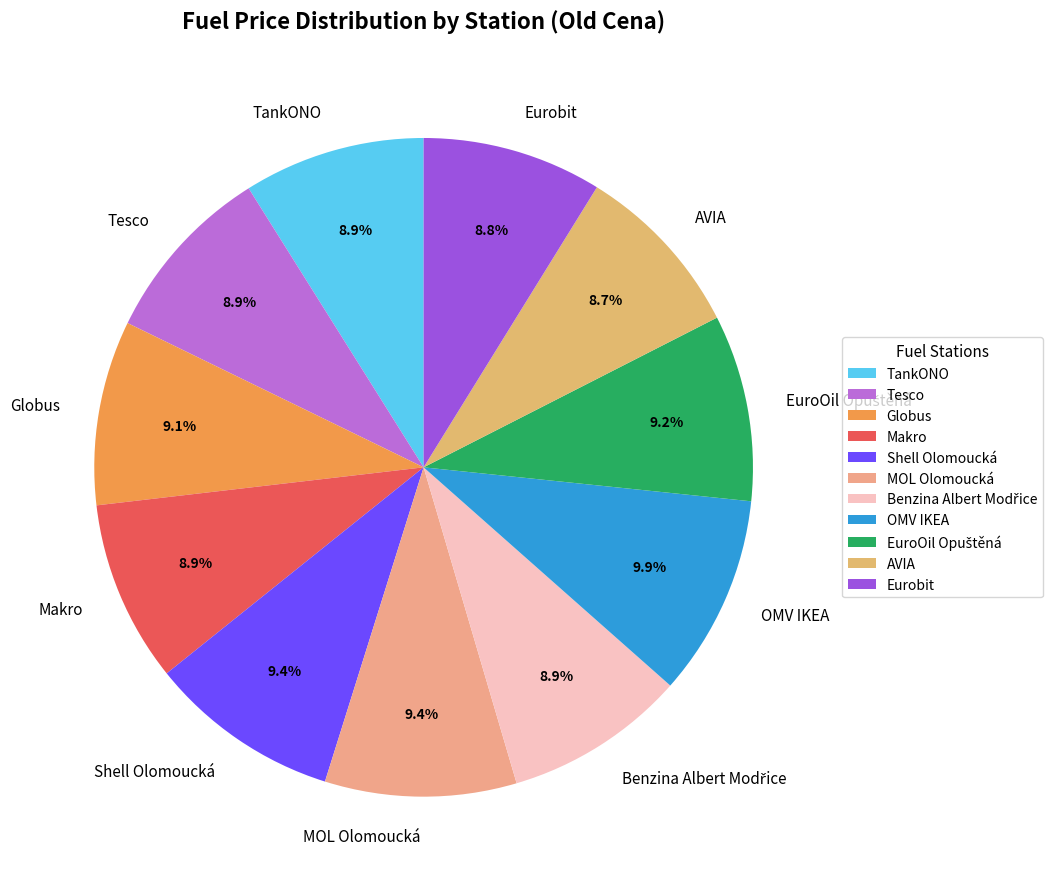

What percentage do Makro and Eurobit together represent?

17.7%